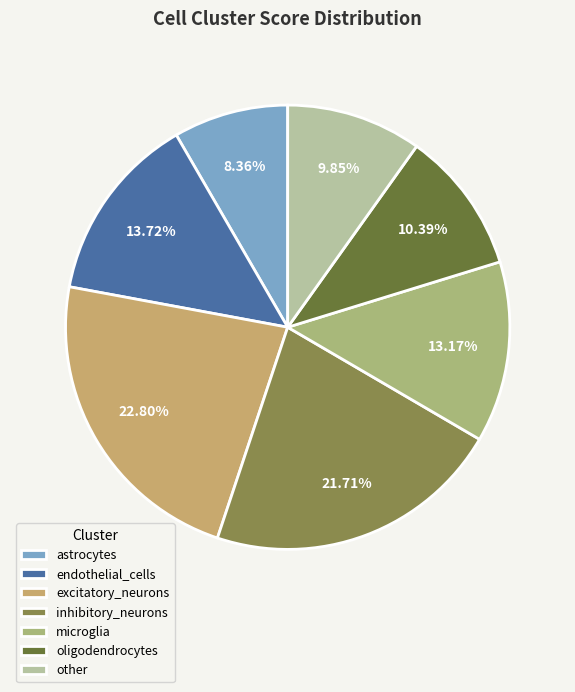

Is there a majority slice in this chart?

No